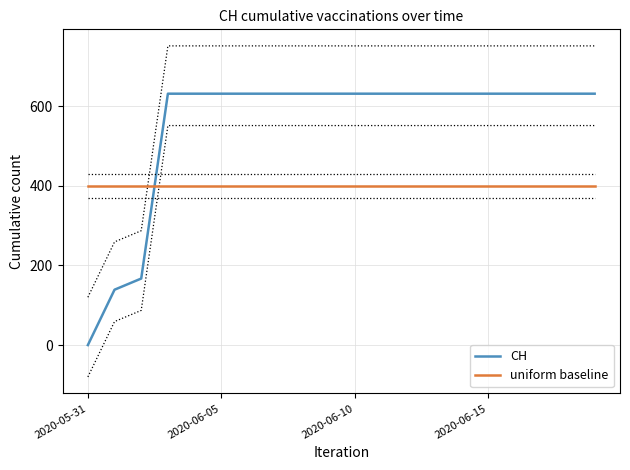

Which series ends up on top after the final intersection of CH and uniform baseline?

CH